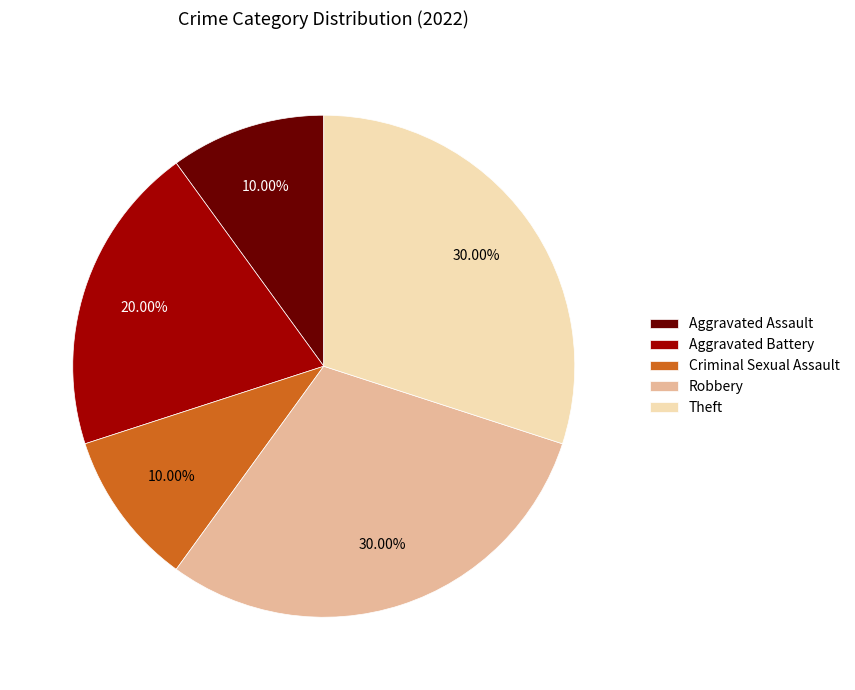

To the nearest percent, what is the average slice percentage?

20%